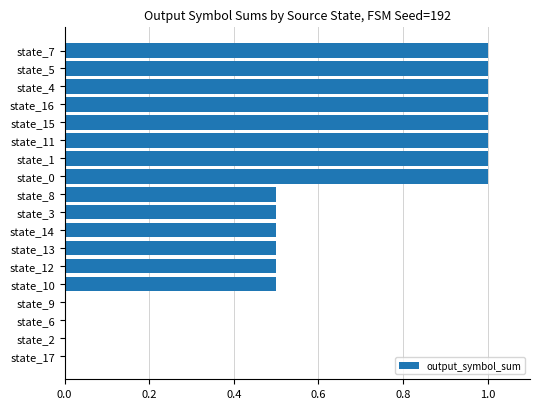

Count the number of data series in this chart.

1